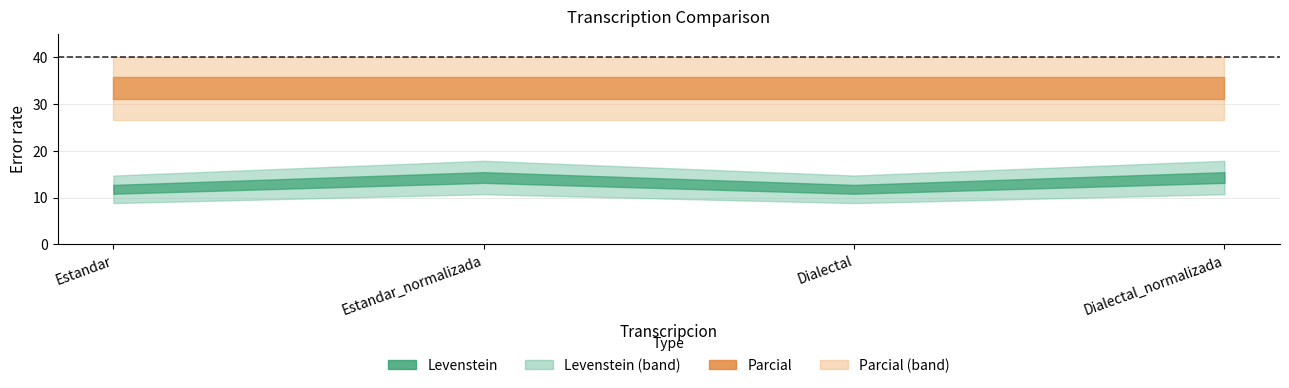

Which label corresponds to the smallest value in the chart?

Estandar